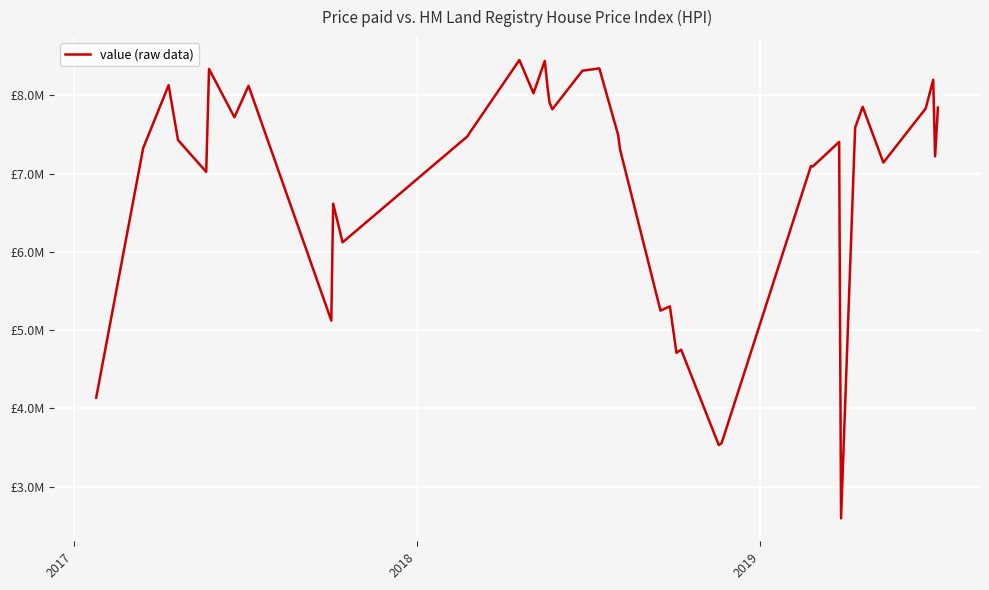

What is the smallest value displayed?

2595877.2